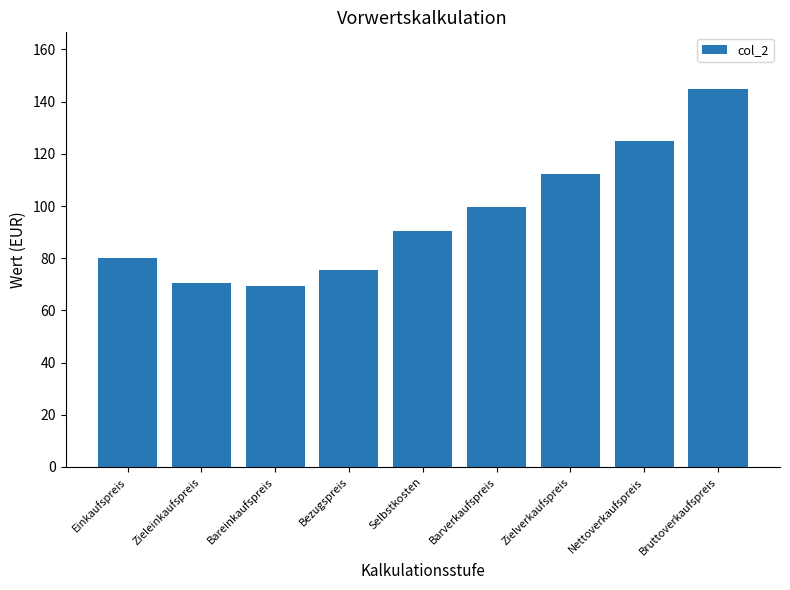

What is the difference between the maximum and minimum values?

75.5